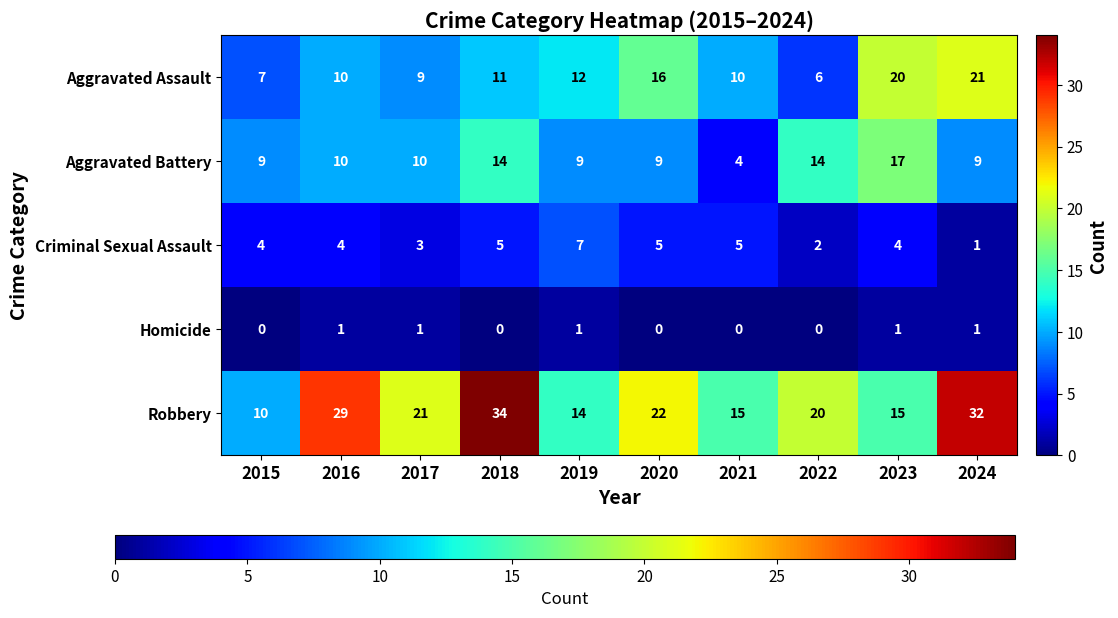

What is the spread (max minus min) of values at 2015?

10